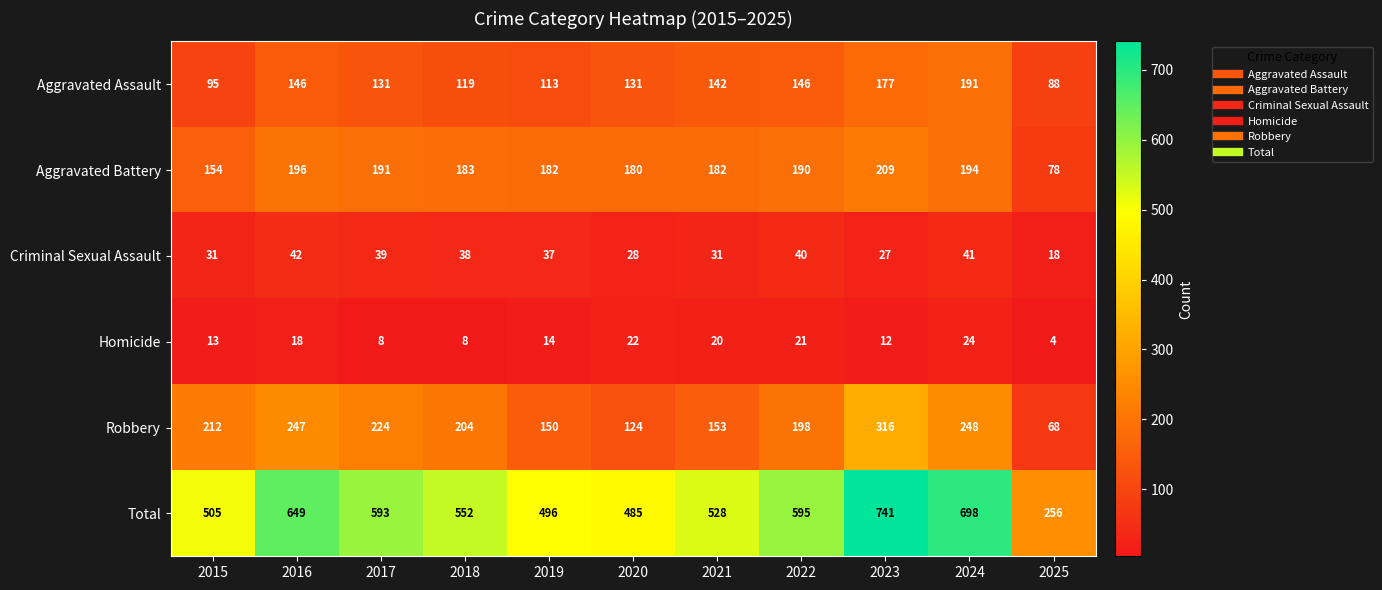

List the series in order of their peak value, highest first.

Total, Robbery, Aggravated Battery, Aggravated Assault, Criminal Sexual Assault, Homicide